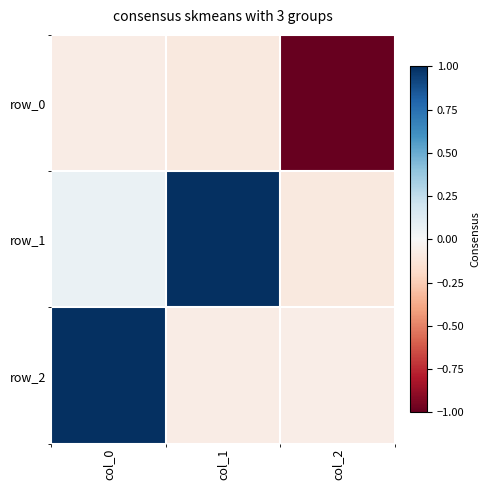

Rank the categories by row_2 value from lowest to highest.

col_1, col_2, col_0